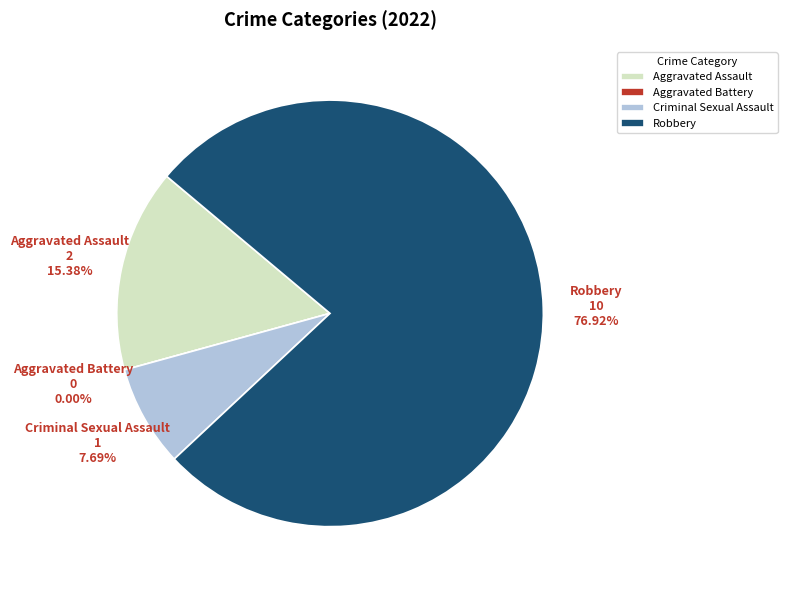

What percentage is the Aggravated Assault slice, to the nearest percent?

15%